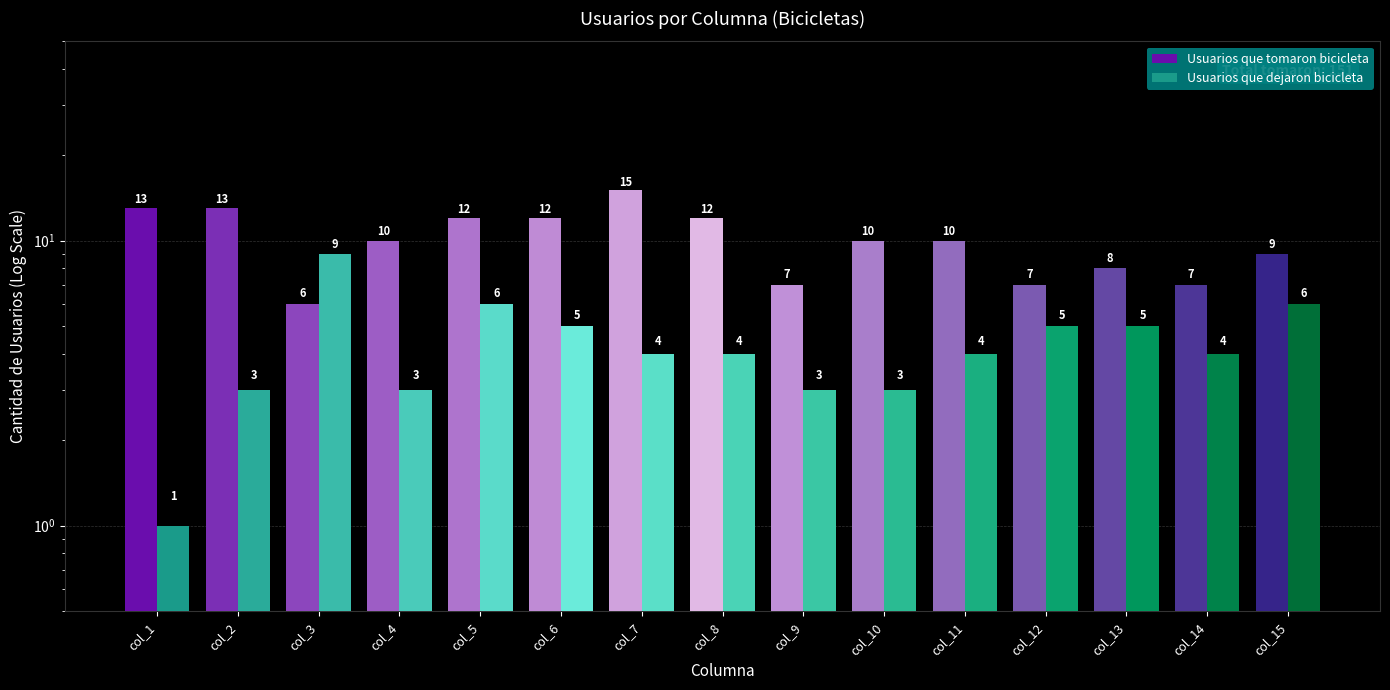

At how many categories does at least one series exceed 3?

15